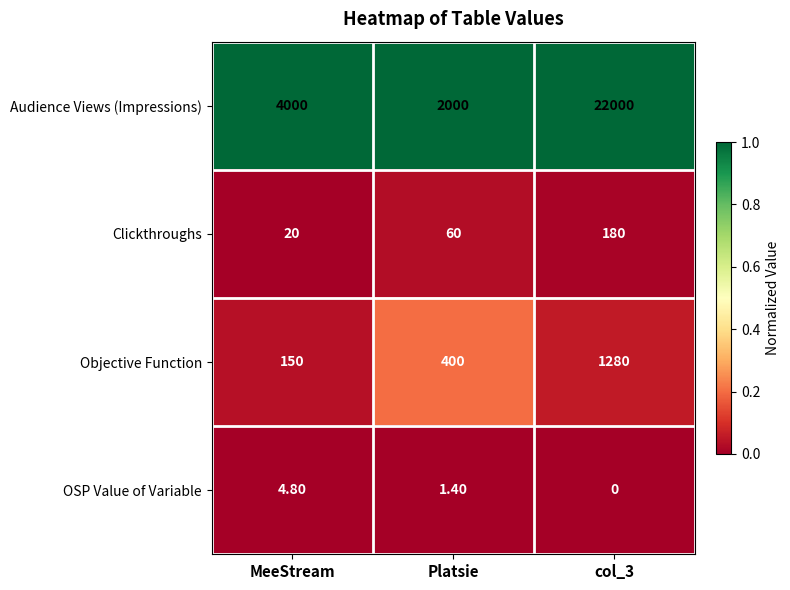

At how many categories does at least one series exceed 1670?

3